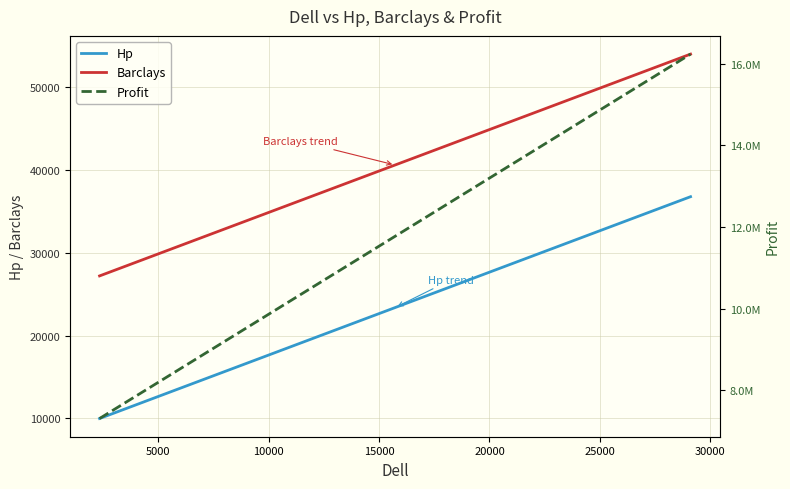

True or false: Barclays and Hp cross at least once.

False